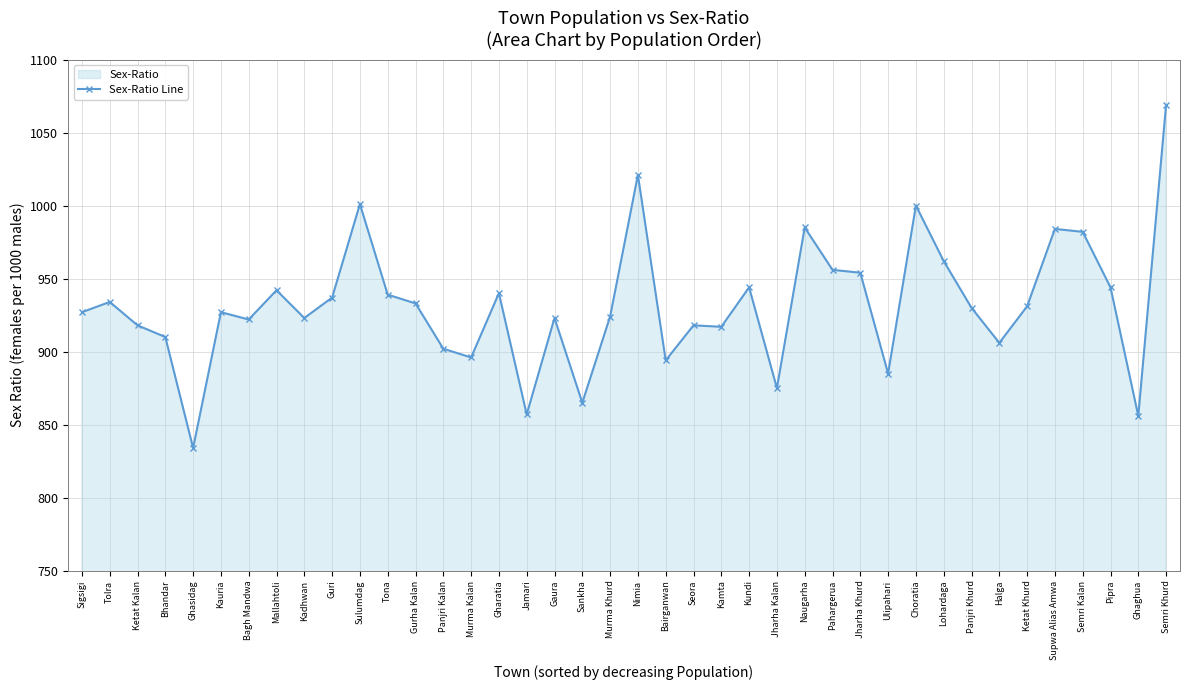

What is the value of the 23rd point from the left?

918